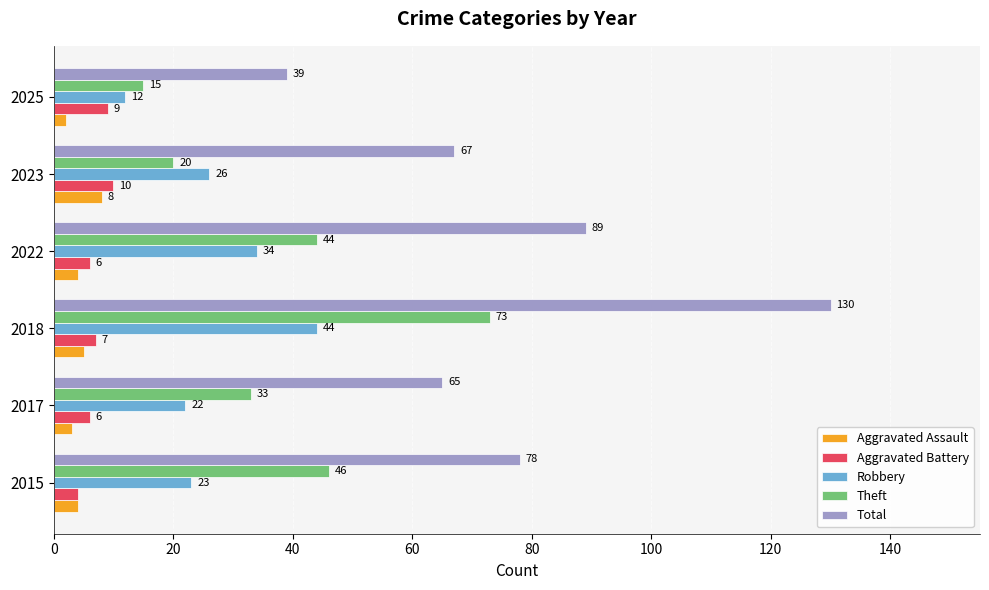

Rank the series by their maximum value, from lowest to highest.

Aggravated Assault, Aggravated Battery, Robbery, Theft, Total